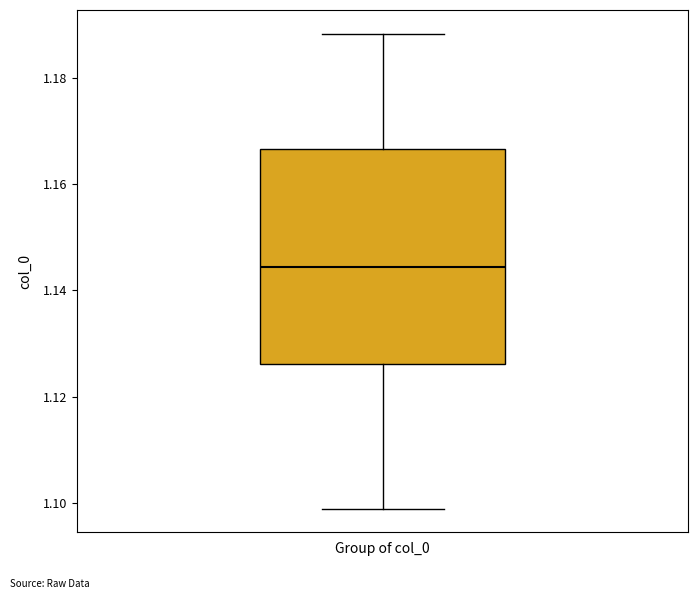

Read this box plot against the y-axis: the position of the median line, the range covered by the box, and the ends of both whiskers. The values are not printed on the chart, so give them approximately, as read against the axis.

median 1.144, box 1.126 to 1.166, whiskers 1.098 to 1.188